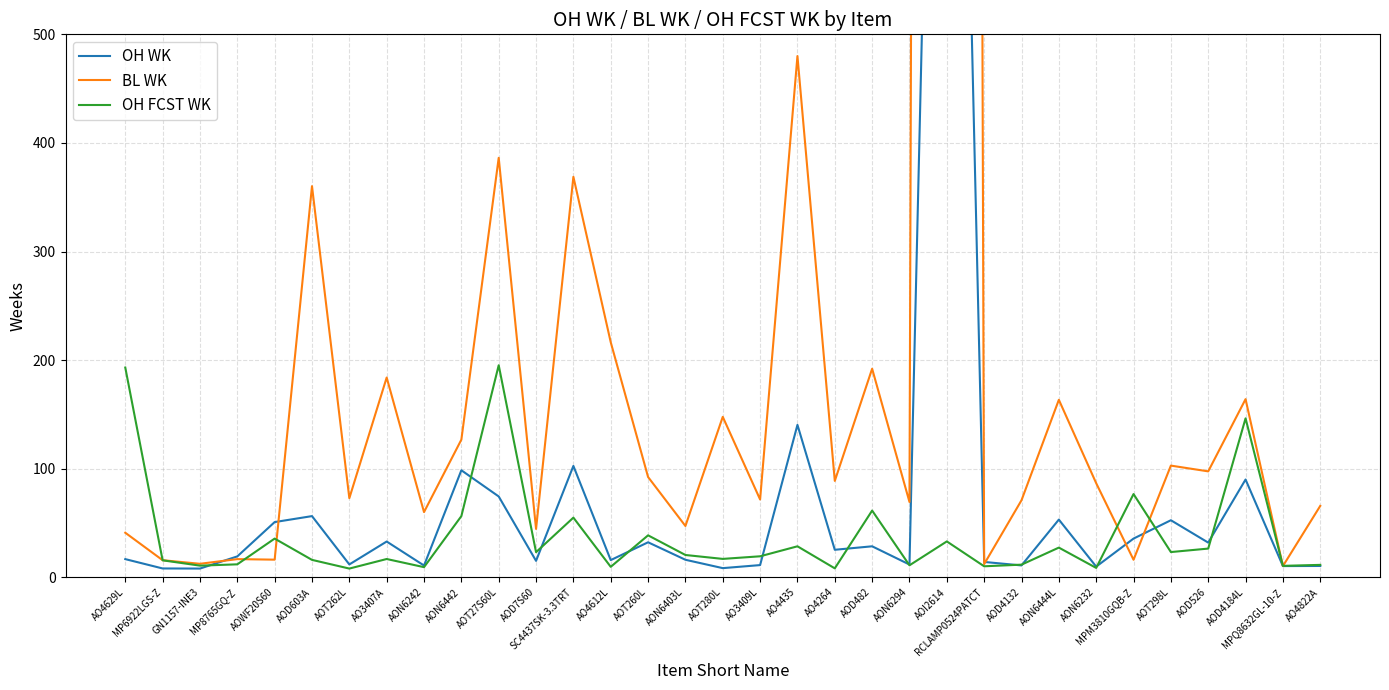

Reading left to right, transcribe all the data shown in this chart.

OH WK: AO4629L=16.8	MP6922LGS-Z=8.2	GN1157-INE3=8.1	MP8765GQ-Z=19.3	AOWF20S60=50.9	AOD603A=56.4	AOT262L=11.9	AO3407A=33.0	AON6242=10.9	AON6442=98.6	AOT27S60L=74.5	AOD7S60=15.2	SC4437SK-3.3TRT=102.6	AO4612L=15.9	AOT260L=32.3	AON6403L=16.2	AOT280L=8.5	AO3409L=11.3	AO4435=140.4	AO4264=25.4	AOD482=28.6	AON6294=11.8	AOI2614=1482.0	RCLAMP0524PATCT=14.2	AOD4132=11.0	AON6444L=53.2	AON6232=9.9	MPM3810GQB-Z=35.7	AOT298L=52.6	AOD526=32.0	AOD4184L=90.1	MPQ8632GL-10-Z=10.4	AO4822A=10.5
BL WK: AO4629L=41.1	MP6922LGS-Z=15.8	GN1157-INE3=12.5	MP8765GQ-Z=16.8	AOWF20S60=16.3	AOD603A=360.2	AOT262L=72.9	AO3407A=184.0	AON6242=60.1	AON6442=126.8	AOT27S60L=386.3	AOD7S60=44.6	SC4437SK-3.3TRT=368.8	AO4612L=216.5	AOT260L=92.4	AON6403L=47.3	AOT280L=147.8	AO3409L=71.7	AO4435=480.0	AO4264=88.8	AOD482=192.1	AON6294=69.4	AOI2614=10500.0	RCLAMP0524PATCT=12.2	AOD4132=71.0	AON6444L=163.5	AON6232=86.7	MPM3810GQB-Z=16.2	AOT298L=102.9	AOD526=97.6	AOD4184L=164.1	MPQ8632GL-10-Z=10.4	AO4822A=65.8
OH FCST WK: AO4629L=193.2	MP6922LGS-Z=15.7	GN1157-INE3=10.8	MP8765GQ-Z=12.0	AOWF20S60=35.7	AOD603A=16.1	AOT262L=8.1	AO3407A=16.9	AON6242=9.4	AON6442=56.4	AOT27S60L=195.3	AOD7S60=23.2	SC4437SK-3.3TRT=55.0	AO4612L=9.7	AOT260L=38.7	AON6403L=20.6	AOT280L=17.0	AO3409L=19.4	AO4435=28.6	AO4264=8.3	AOD482=61.5	AON6294=11.1	AOI2614=33.1	RCLAMP0524PATCT=10.2	AOD4132=11.7	AON6444L=27.4	AON6232=8.7	MPM3810GQB-Z=76.7	AOT298L=23.3	AOD526=26.5	AOD4184L=146.4	MPQ8632GL-10-Z=10.6	AO4822A=11.5